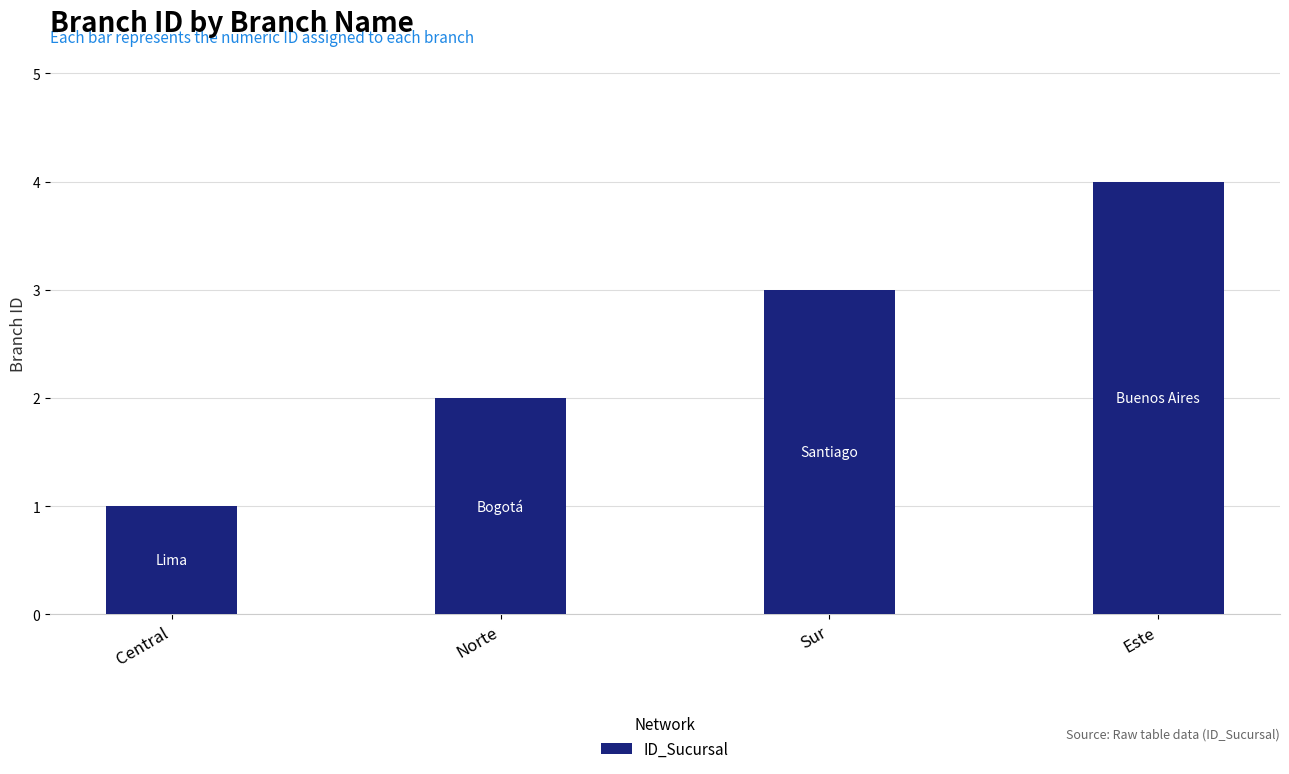

How many bars are there in total?

4